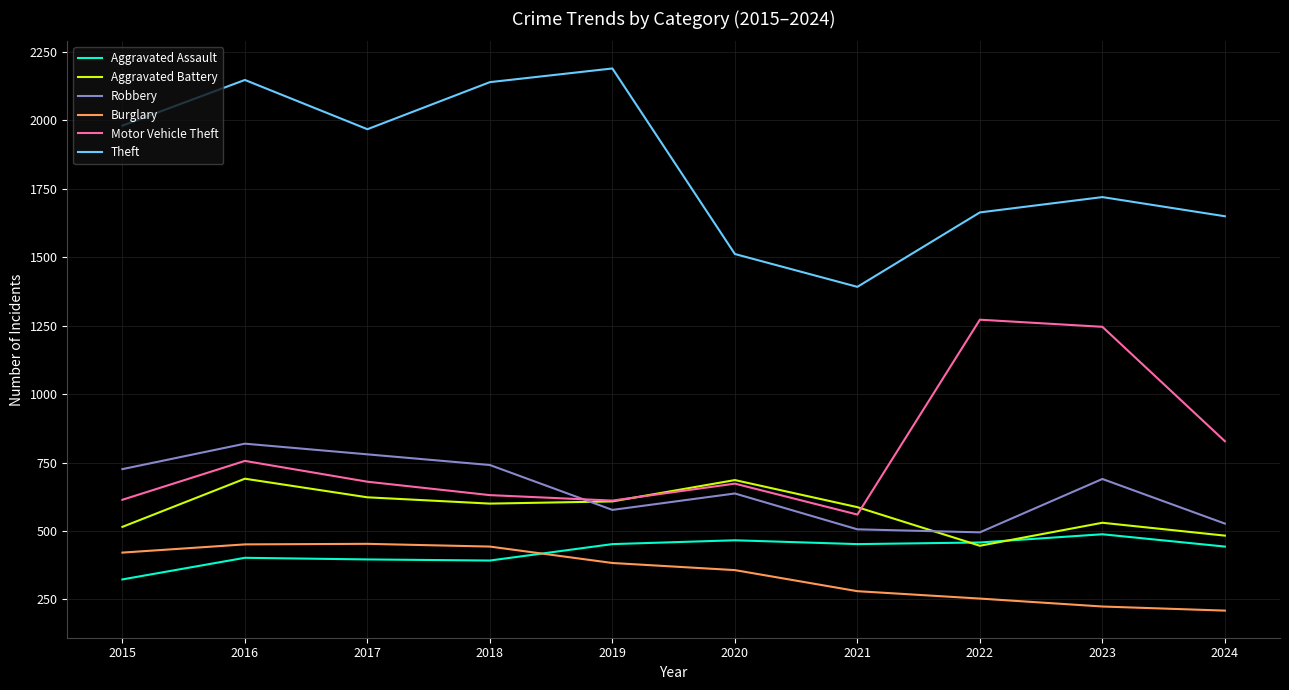

True or false: Motor Vehicle Theft and Robbery cross at least once.

True